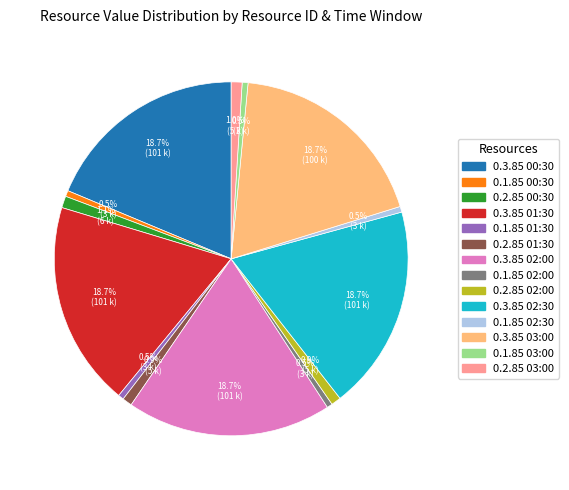

How much of the chart is everything except 0.3.85 03:00?

81.3%